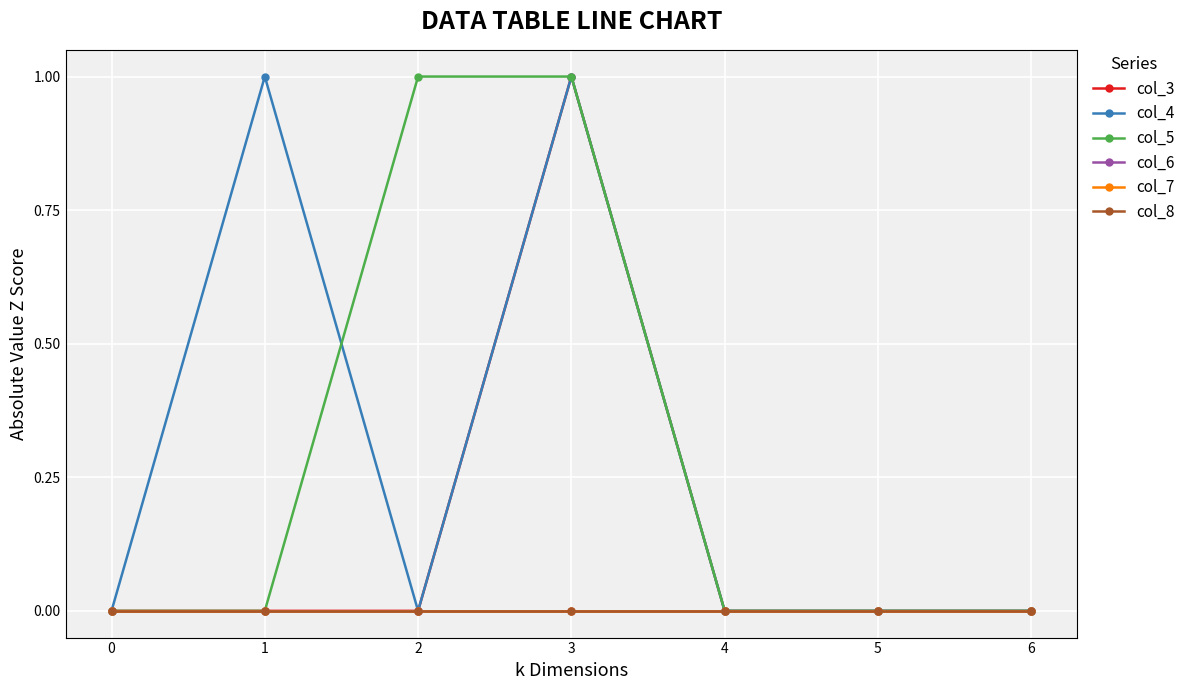

Is this an area chart (filled region under the line)?

No